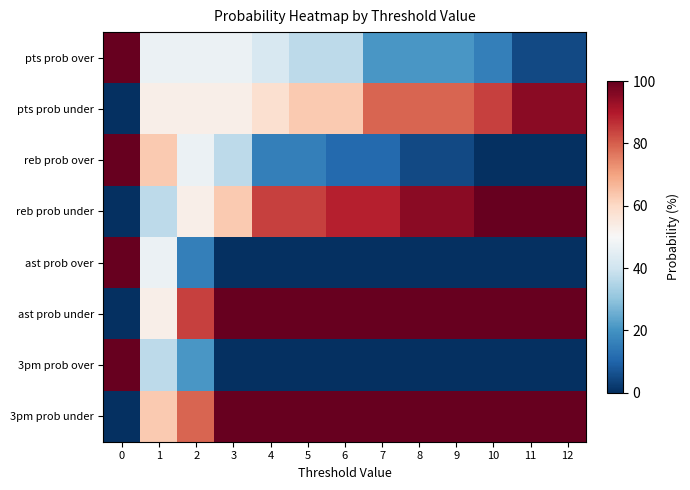

Between 3 and 5, which series saw the biggest shift?

reb prob over